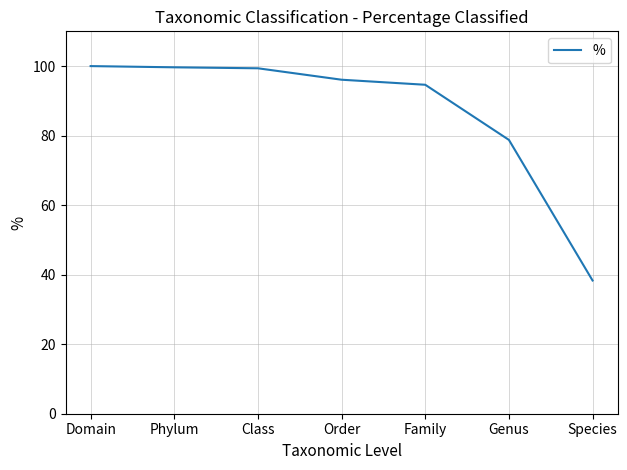

True or false: there are more than 2 points higher than both neighbors.

False